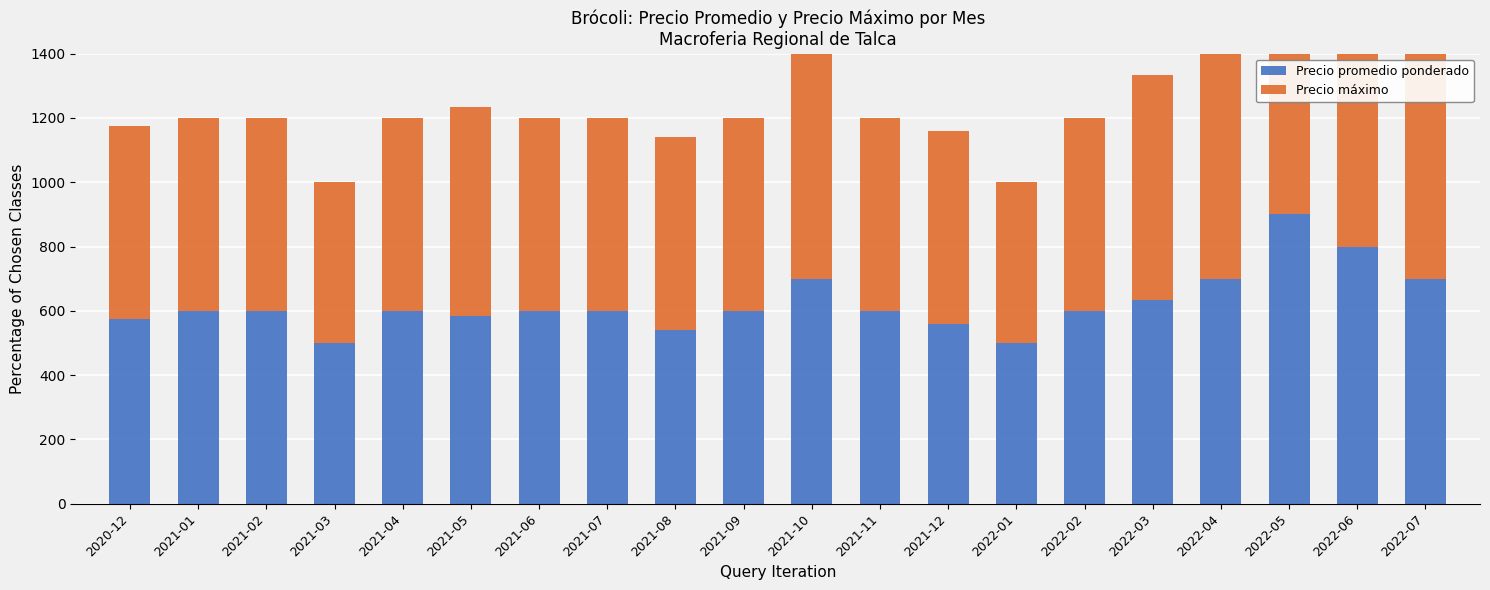

Rank the categories by Precio promedio ponderado value from lowest to highest.

2021-03, 2022-01, 2021-08, 2021-12, 2020-12, 2021-05, 2021-01, 2021-02, 2021-04, 2021-06, 2021-07, 2021-09, 2021-11, 2022-02, 2022-03, 2021-10, 2022-04, 2022-07, 2022-06, 2022-05